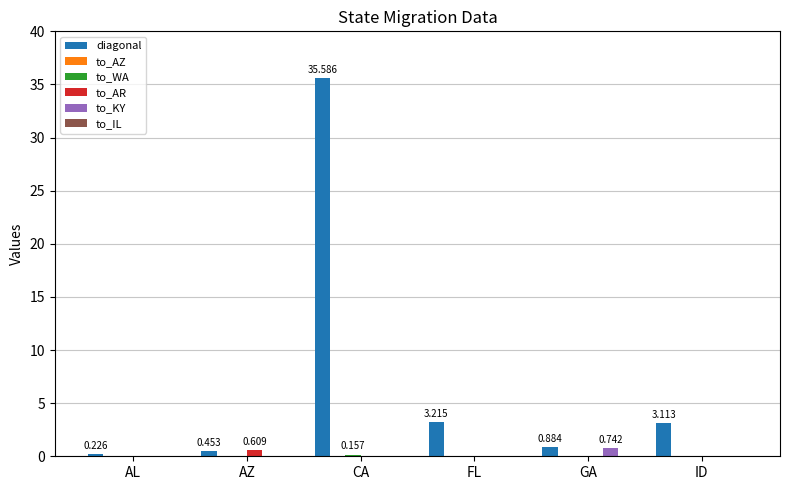

Which series changed the most between AZ and CA?

diagonal